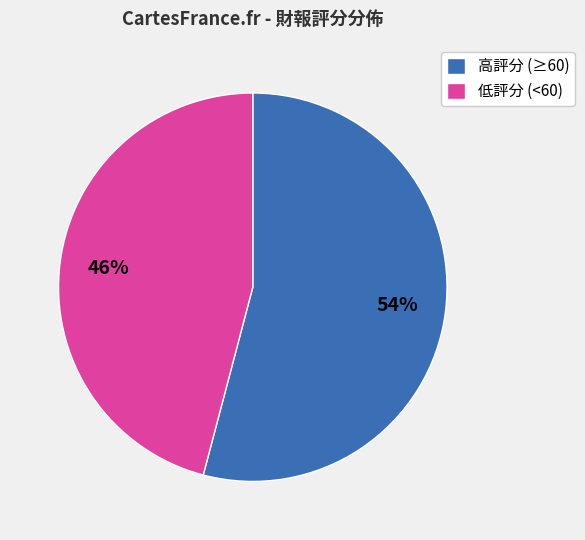

Which has a higher value, 低評分 (<60) or 高評分 (≥60)?

高評分 (≥60)